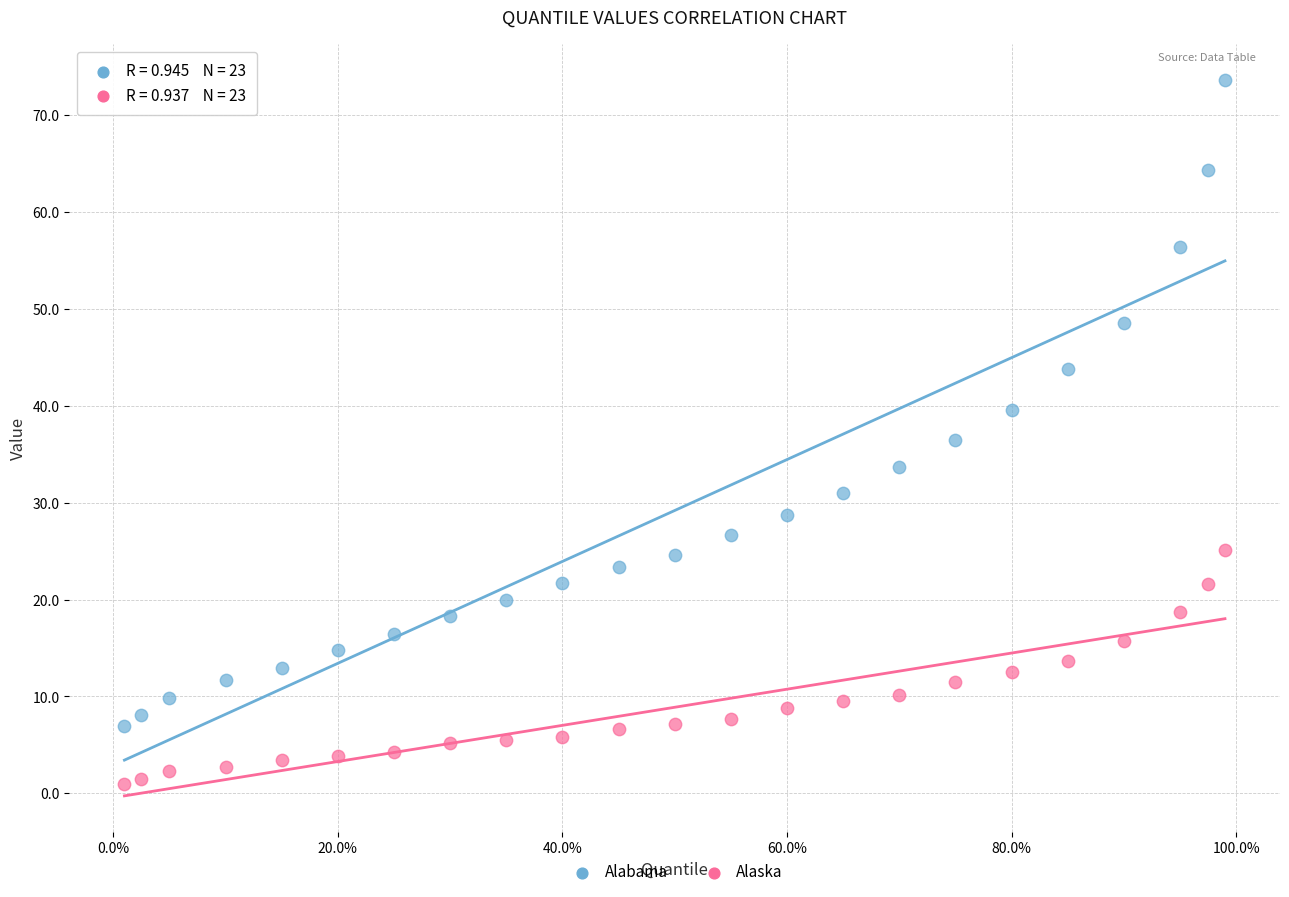

What are all the series names shown in the legend?

Alabama, Alaska